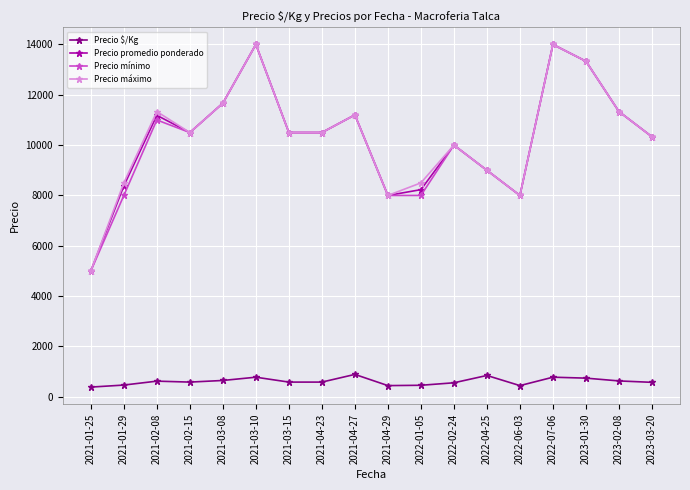

The value of Precio máximo at 2022-01-05 is 8500.0. True or false?

True